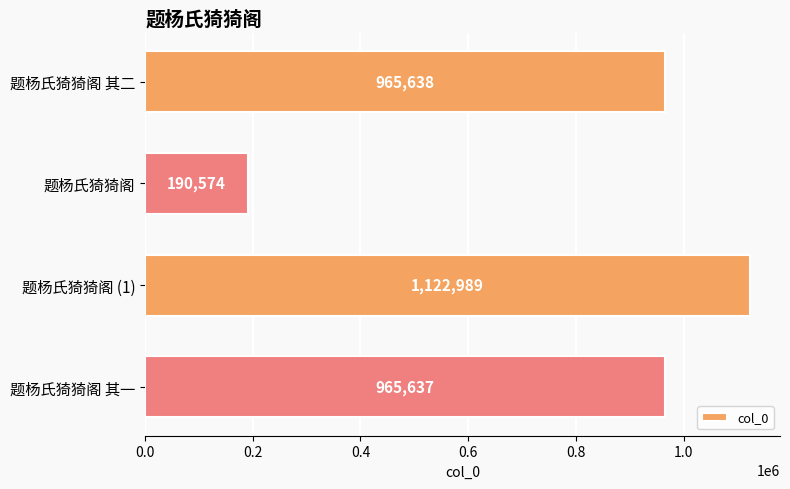

List the labels in order of value, largest first.

题杨氏猗猗阁 (1), 题杨氏猗猗阁 其二, 题杨氏猗猗阁 其一, 题杨氏猗猗阁